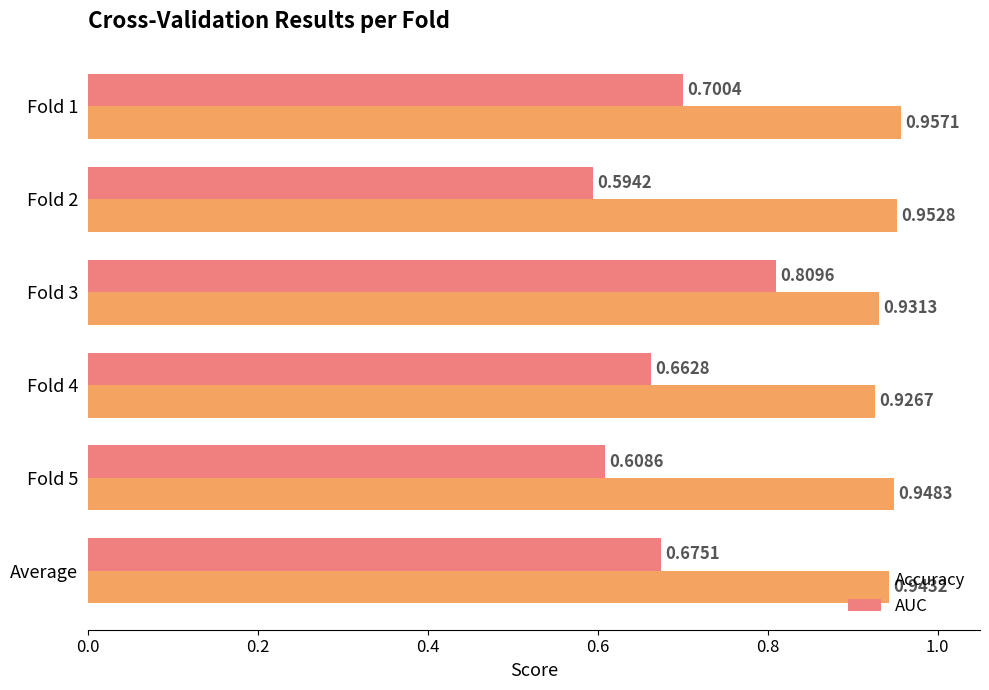

At how many categories does at least one series exceed 0?

6